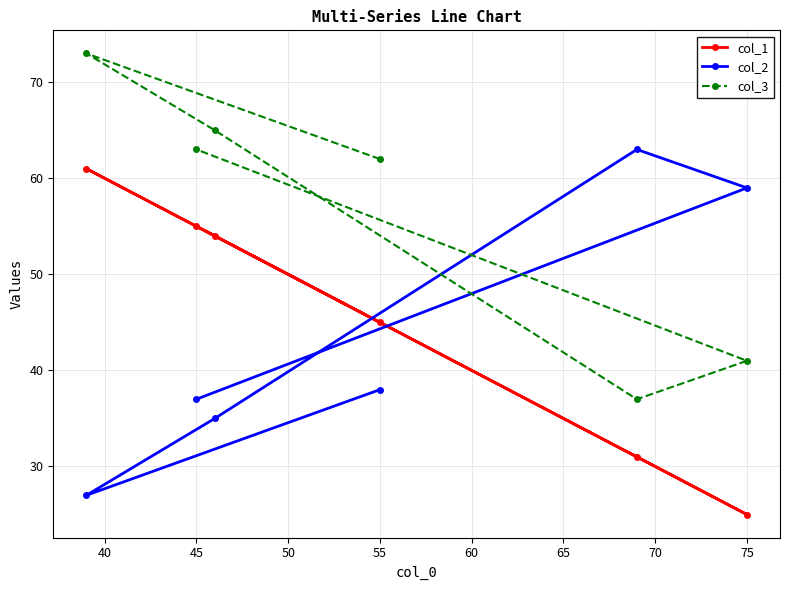

What is the approximate value of col_2 at 55?

38